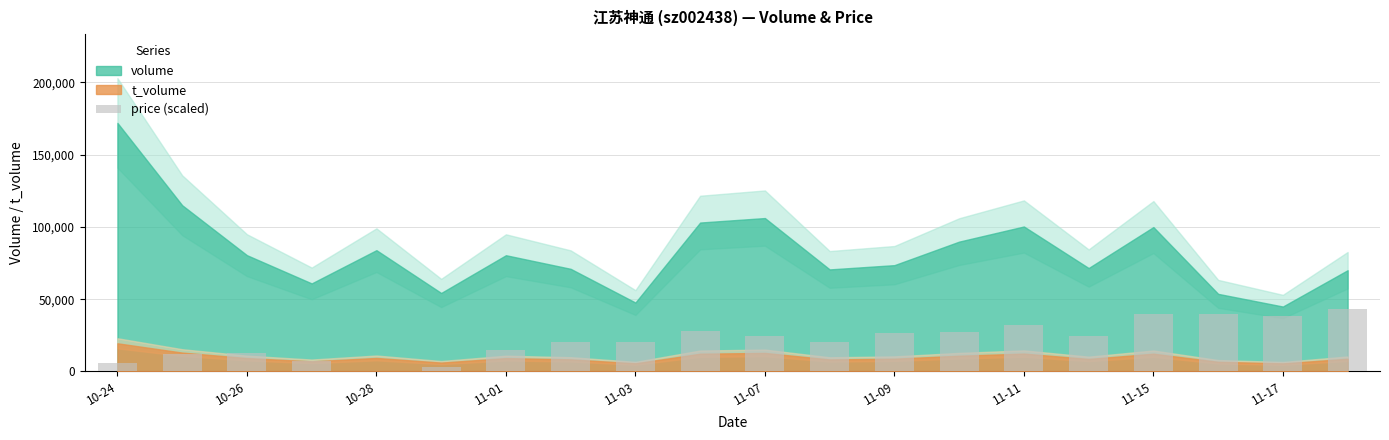

Count the number of categories in the chart.

20